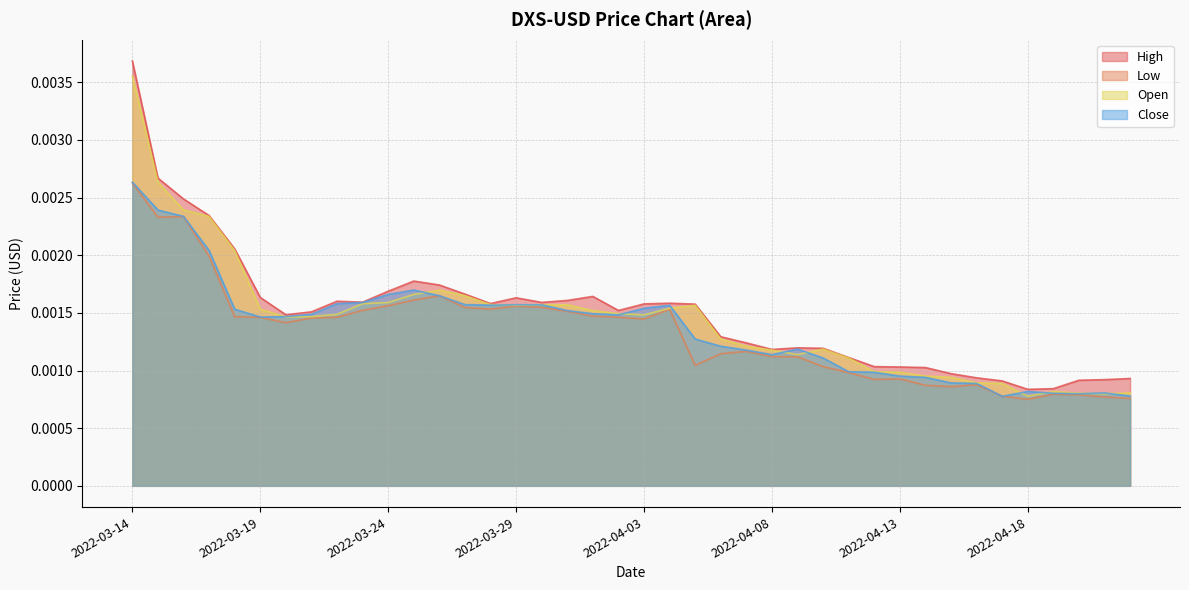

List the series in order of their peak value, lowest first.

Low, Close, Open, High